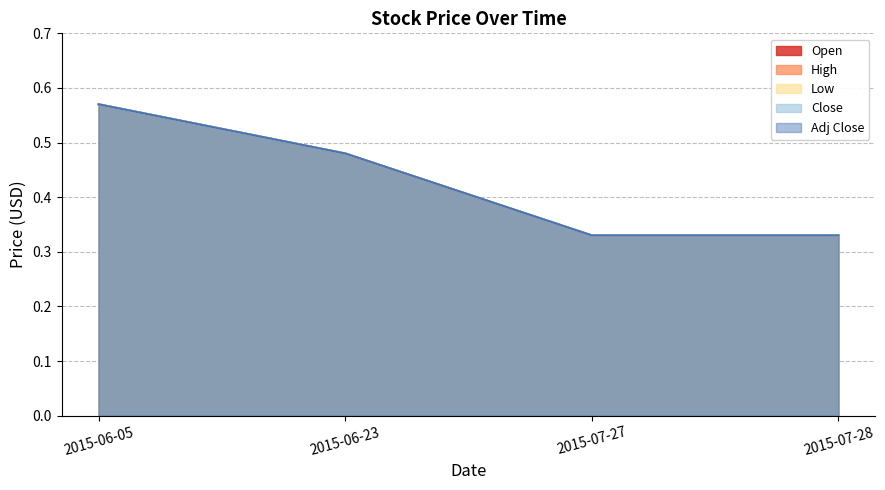

True or false: Close and Adj Close cross at least once.

False